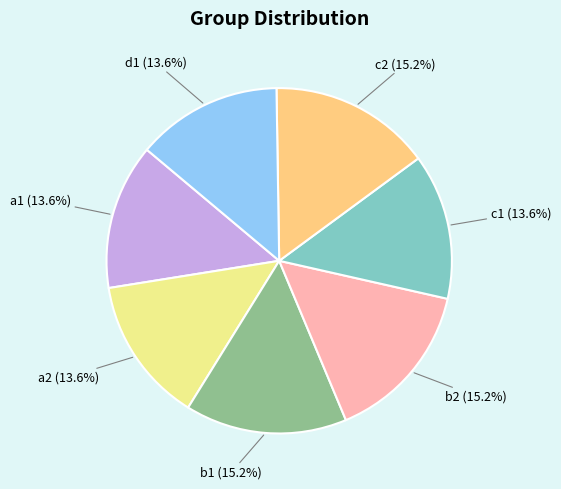

Is there a majority slice in this chart?

No